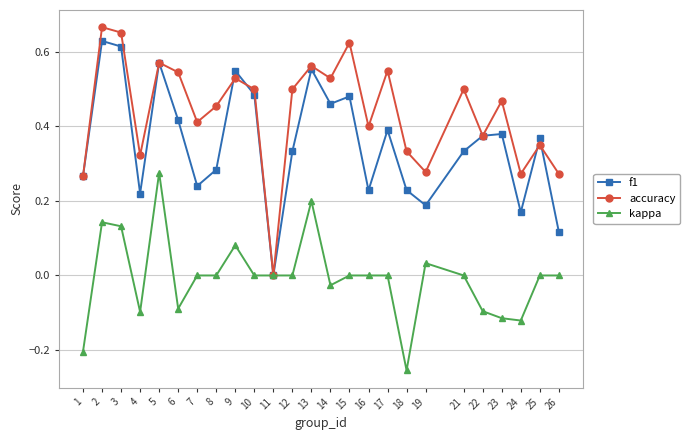

Is this an area chart (filled region under the line)?

No